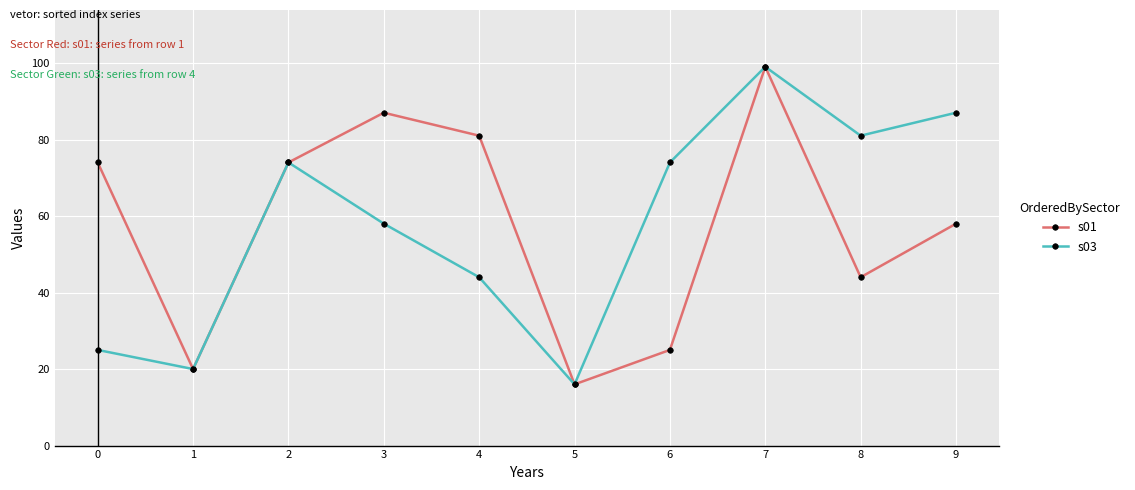

Which category has the highest value in the s03 series?

7